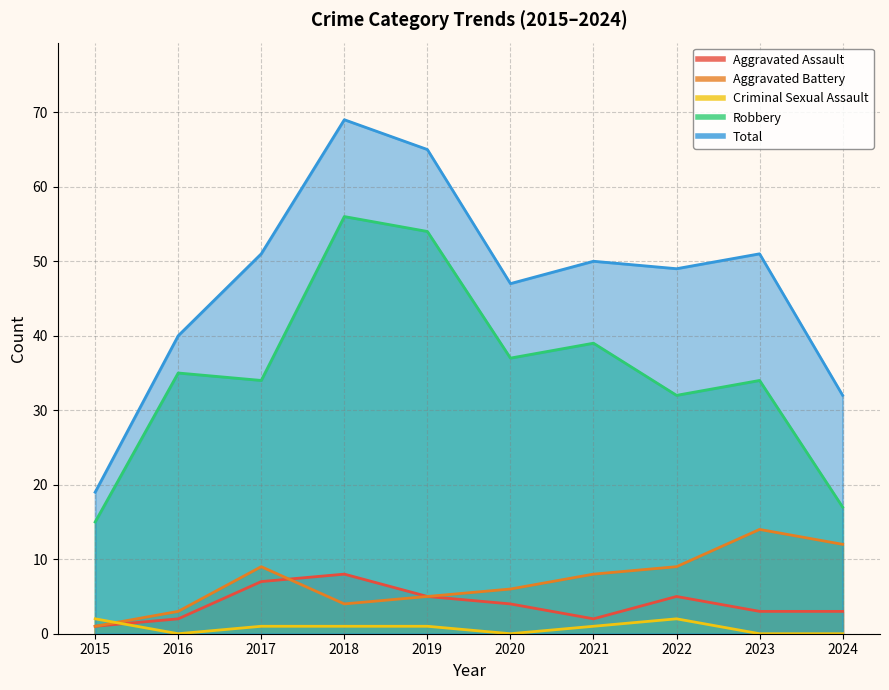

At 2016, list the series in order from smallest to largest.

Criminal Sexual Assault, Aggravated Assault, Aggravated Battery, Robbery, Total